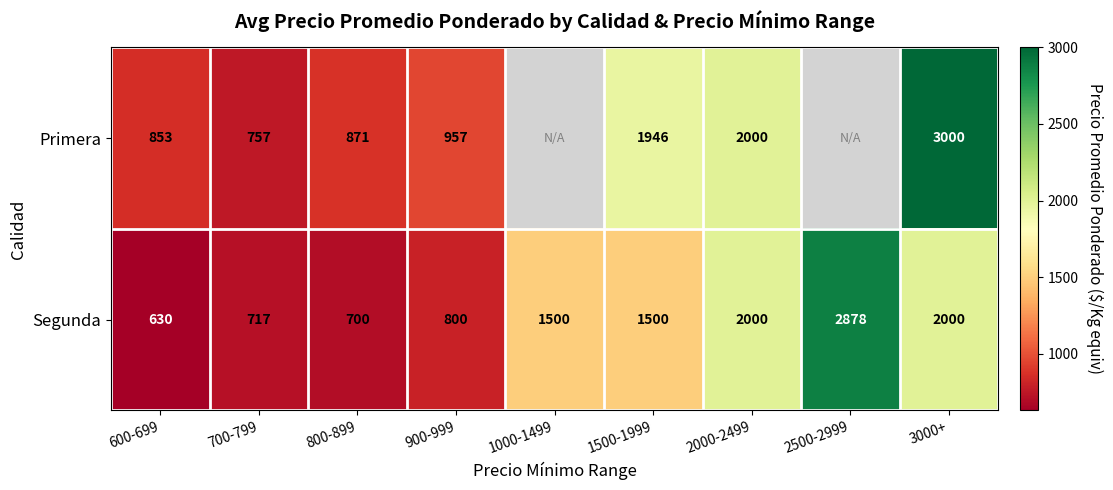

The value of Segunda at 700-799 is 1182. True or false?

False